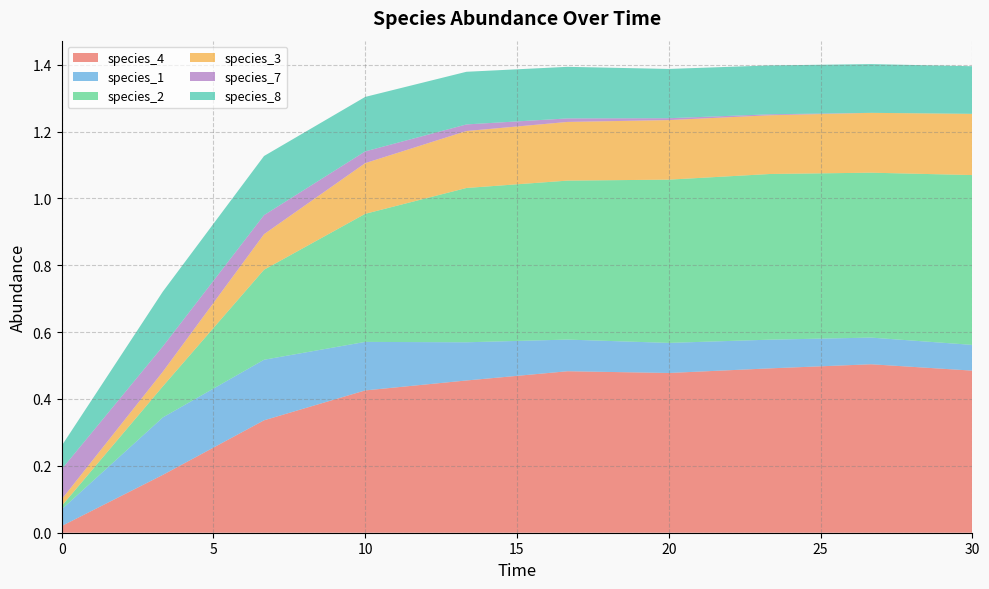

Reading left to right, list all the values displayed in this chart.

species_4: 0.0=0.0	3.333333333333333=0.2	6.666666666666667=0.3	10.0=0.4	13.333333333333334=0.5	16.666666666666668=0.5	20.0=0.5	23.333333333333336=0.5	26.666666666666668=0.5	30.0=0.5
species_1: 0.0=0.1	3.333333333333333=0.2	6.666666666666667=0.2	10.0=0.1	13.333333333333334=0.1	16.666666666666668=0.1	20.0=0.1	23.333333333333336=0.1	26.666666666666668=0.1	30.0=0.1
species_2: 0.0=0.0	3.333333333333333=0.1	6.666666666666667=0.3	10.0=0.4	13.333333333333334=0.5	16.666666666666668=0.5	20.0=0.5	23.333333333333336=0.5	26.666666666666668=0.5	30.0=0.5
species_3: 0.0=0.0	3.333333333333333=0.0	6.666666666666667=0.1	10.0=0.2	13.333333333333334=0.2	16.666666666666668=0.2	20.0=0.2	23.333333333333336=0.2	26.666666666666668=0.2	30.0=0.2
species_7: 0.0=0.1	3.333333333333333=0.1	6.666666666666667=0.1	10.0=0.0	13.333333333333334=0.0	16.666666666666668=0.0	20.0=0.0	23.333333333333336=0.0	26.666666666666668=0.0	30.0=0.0
species_8: 0.0=0.1	3.333333333333333=0.2	6.666666666666667=0.2	10.0=0.2	13.333333333333334=0.2	16.666666666666668=0.2	20.0=0.1	23.333333333333336=0.1	26.666666666666668=0.1	30.0=0.1